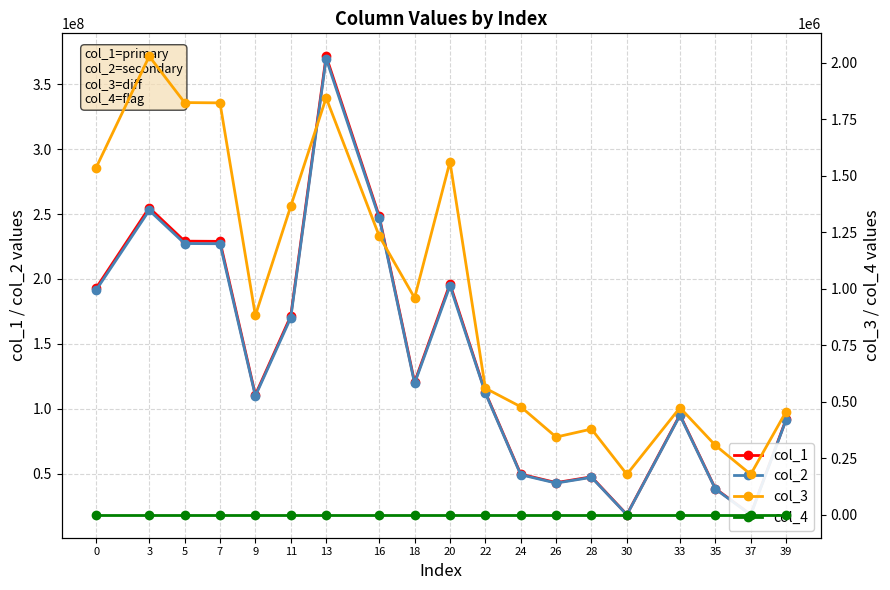

True or false: col_1 and col_3 cross at least once.

False